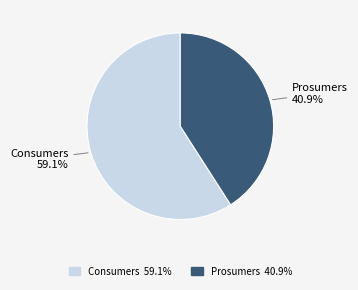

Which category has the smallest portion of the pie?

Prosumers